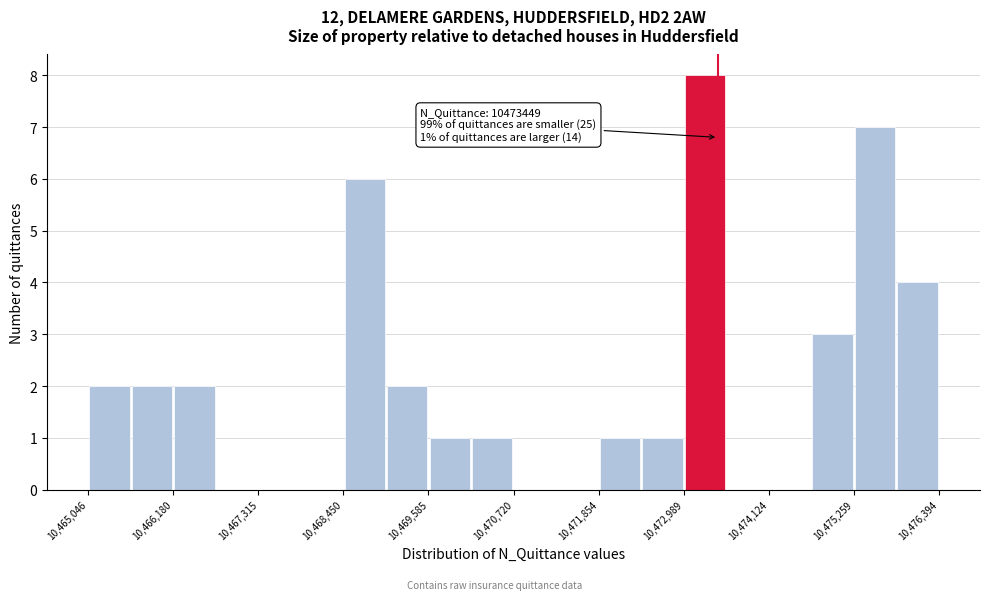

Read against the x-axis, roughly where is the centre of the tallest bar?

10473200